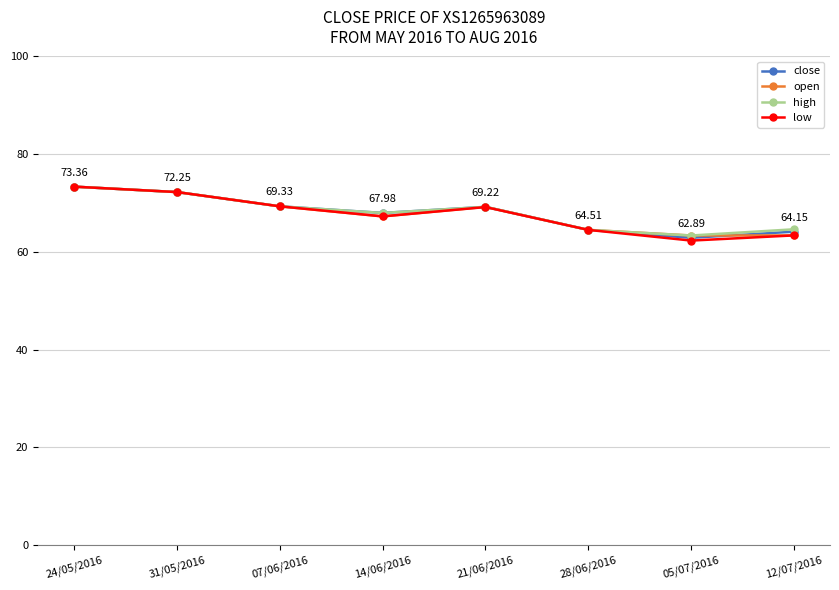

Is the value of close at 31/05/2016 greater than the value of high at 05/07/2016?

Yes